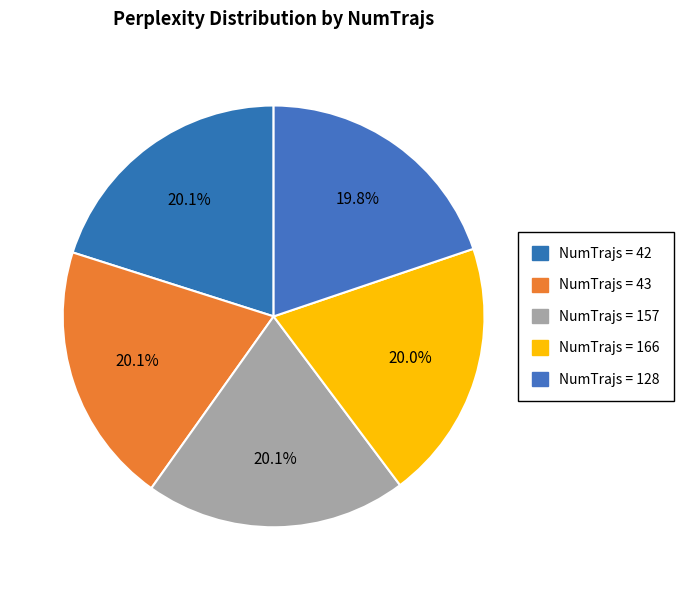

How many slices are in this pie chart?

5